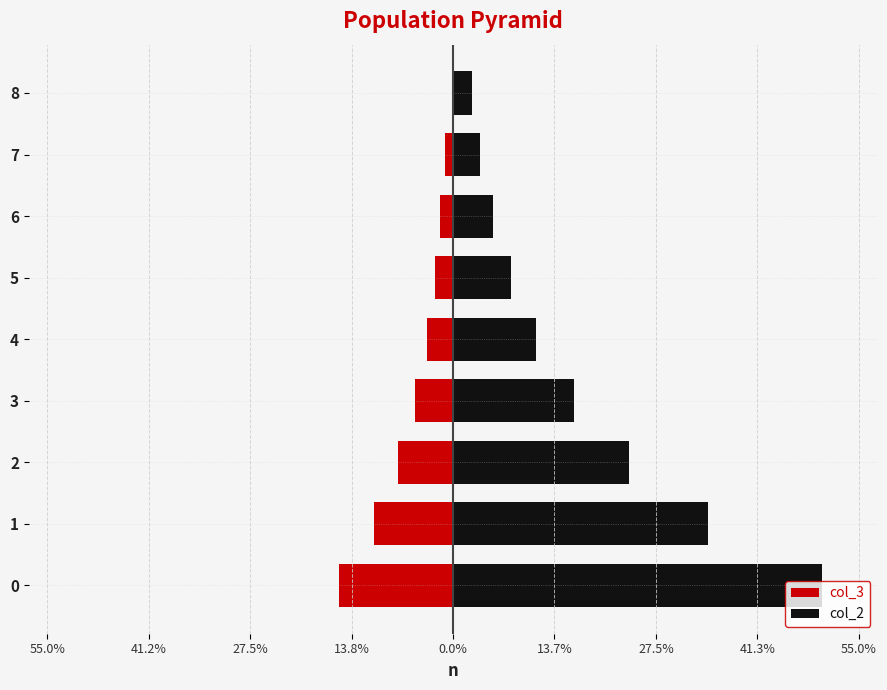

True or false: col_2 has a value of 0.0 at 7.

True